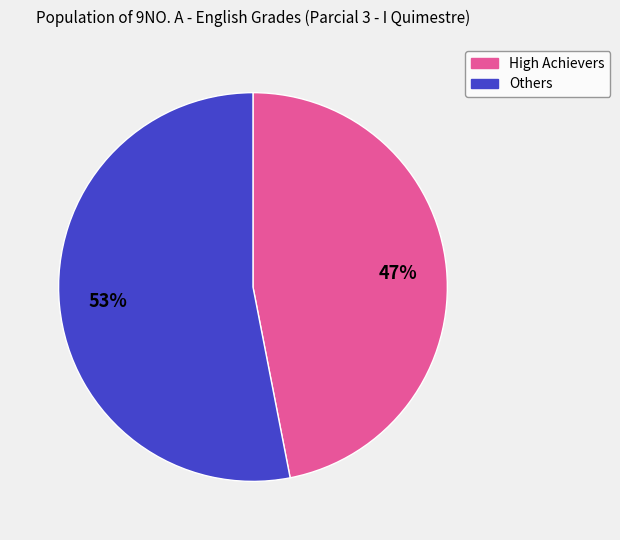

To the nearest percent, what is the difference between the largest and smallest slice percentages?

6%